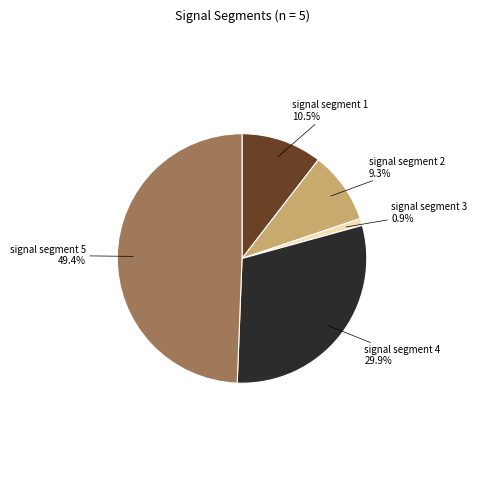

Does signal segment 2 account for over 50% of the chart?

No